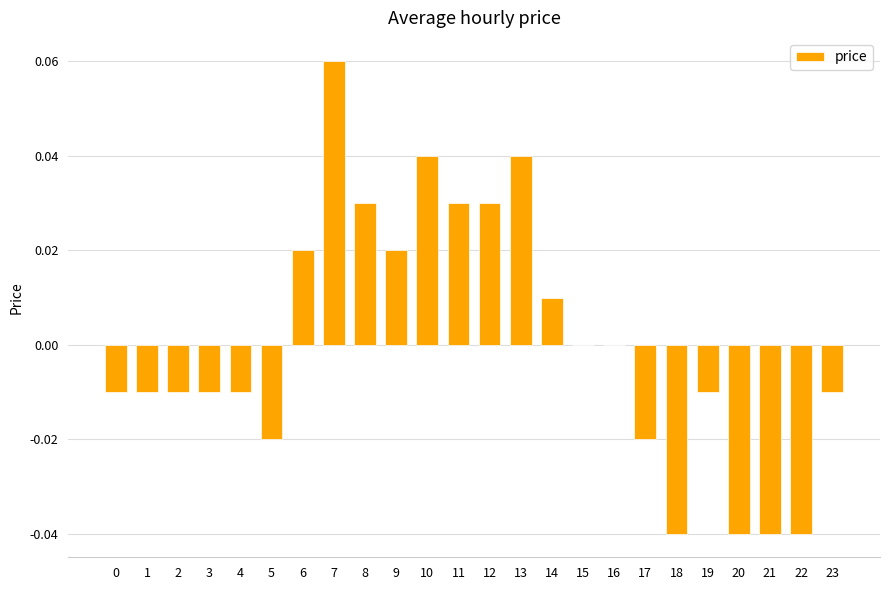

Which has a higher value, 15 or 21?

15